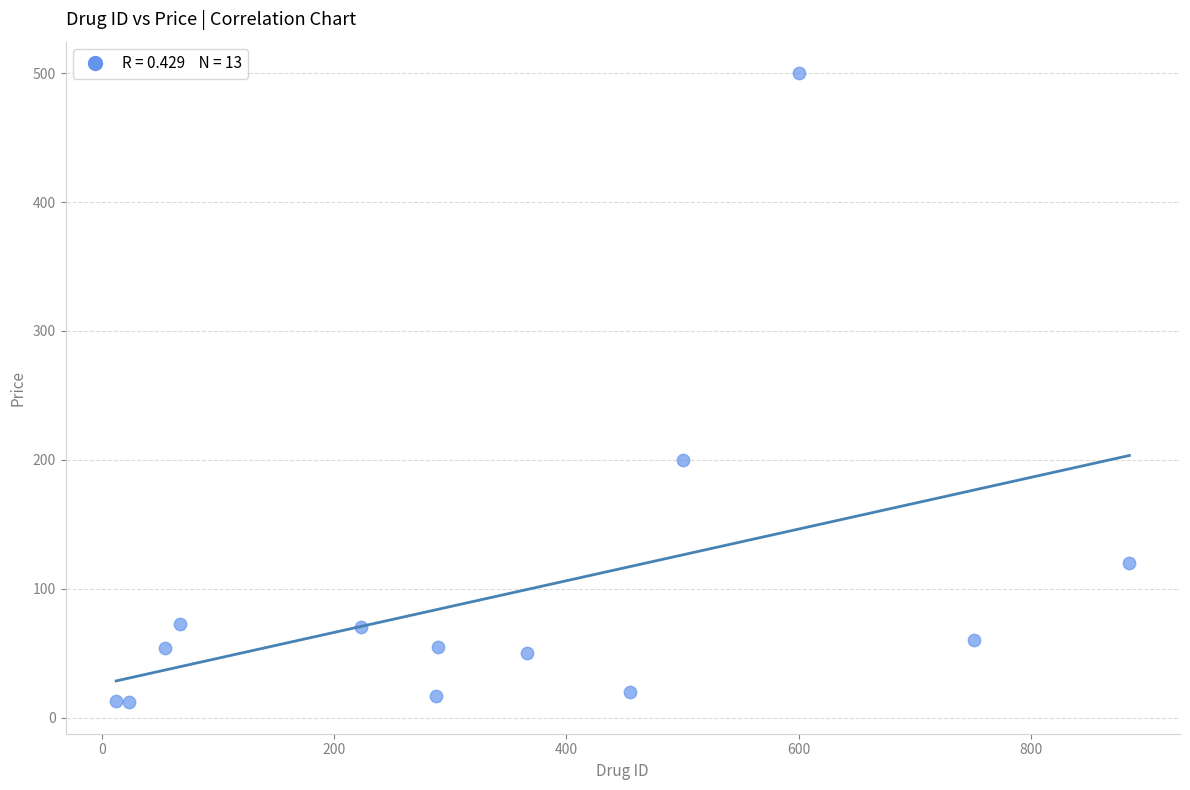

What Y value in the scatter plot is closest to 256?

200